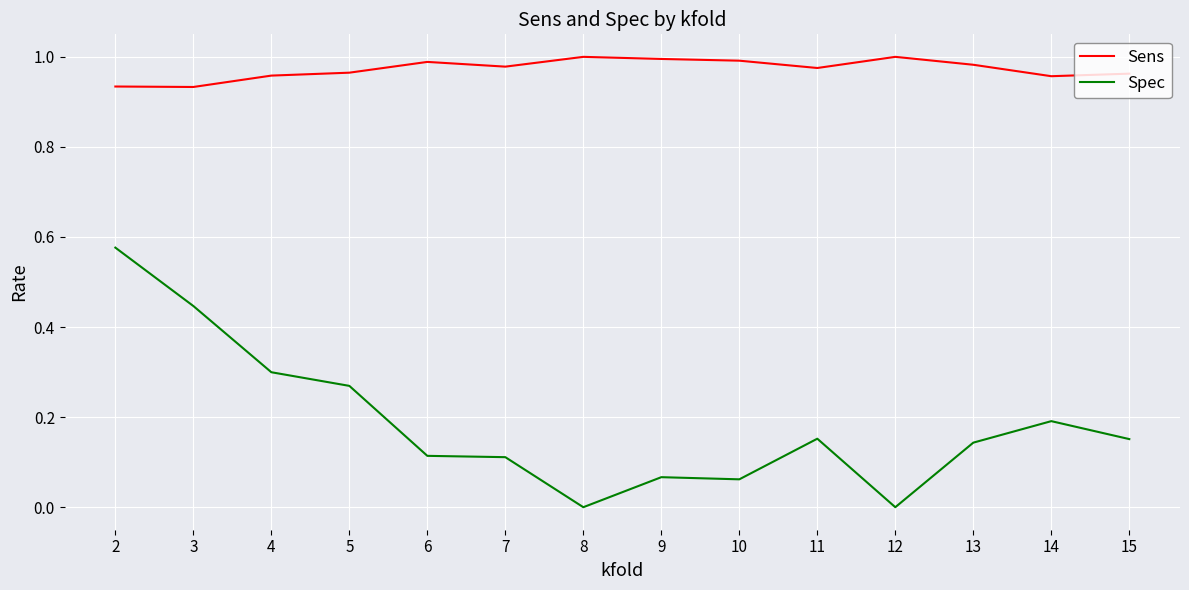

True or false: Spec and Sens cross at least once.

False